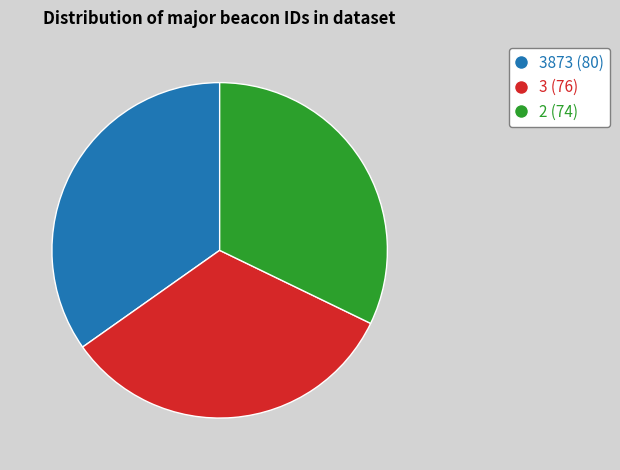

How many slices are in this pie chart?

3